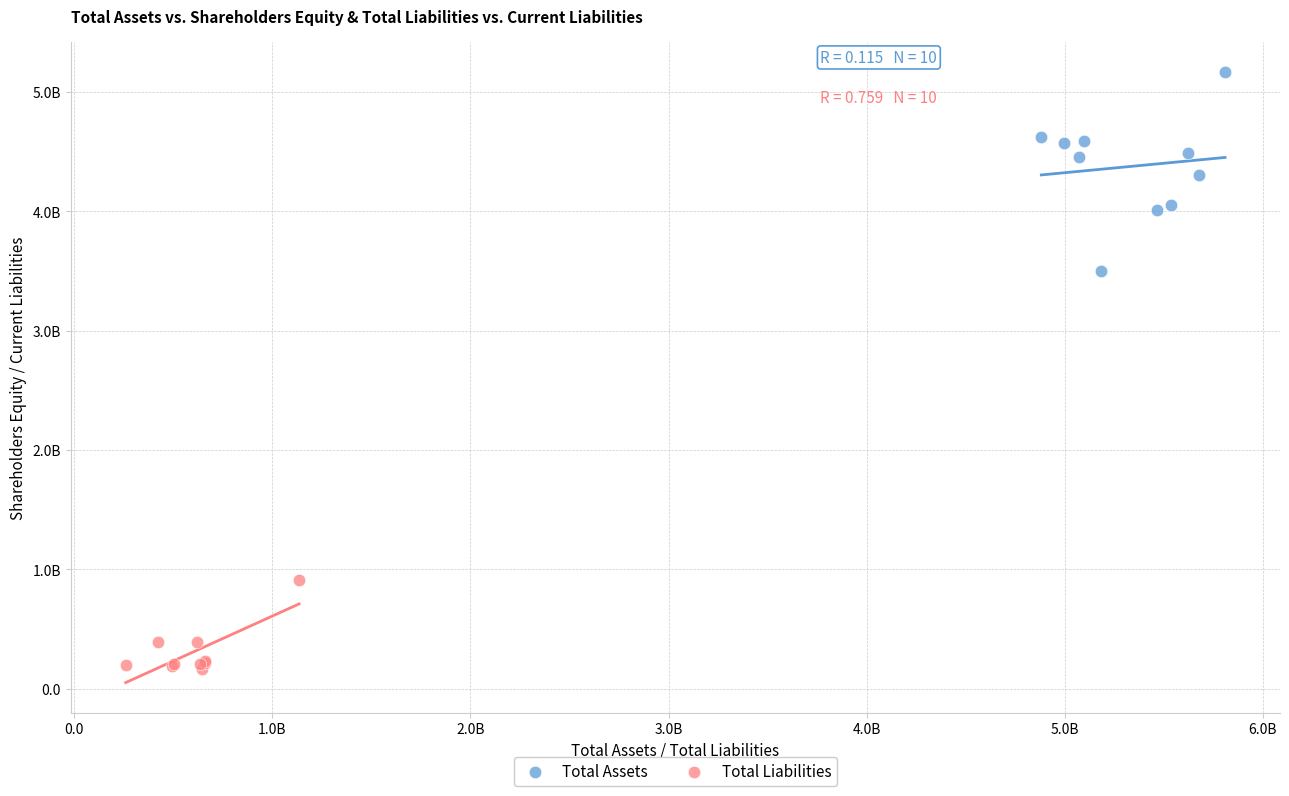

What are all the series names shown in the legend?

Total Assets, Total Liabilities